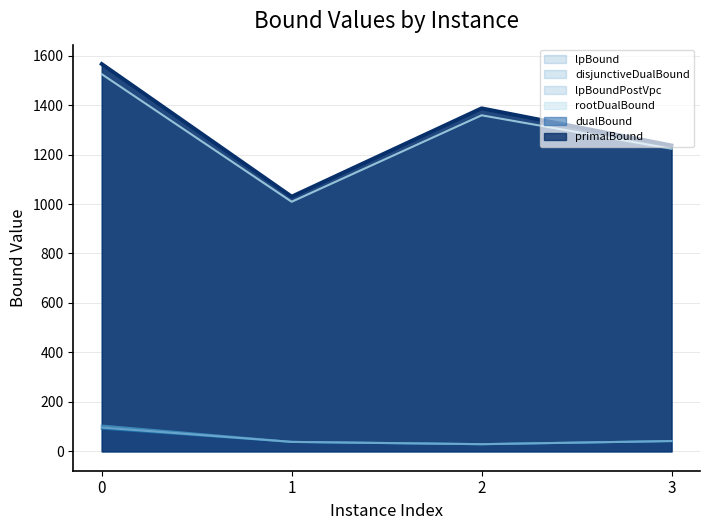

What is the difference between the maximum and minimum values in the lpBoundPostVpc series?

67.4